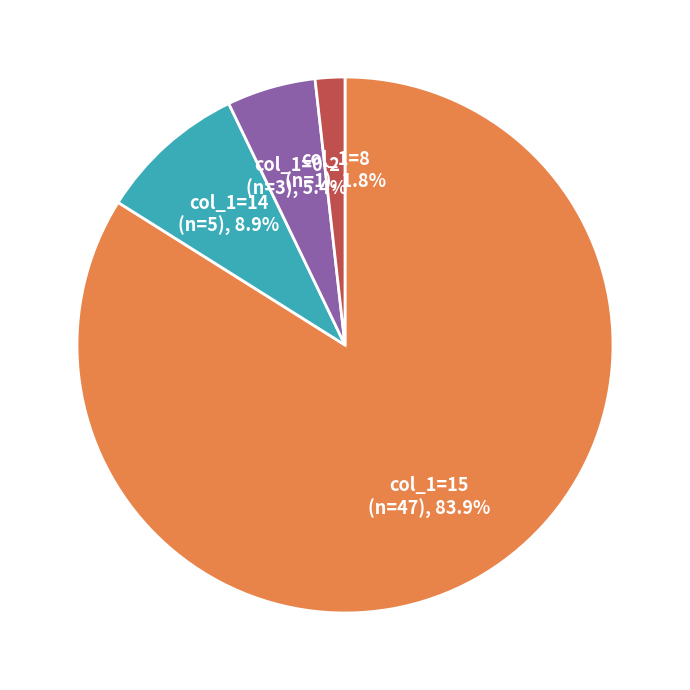

Is there any slice that represents more than half of the pie?

Yes